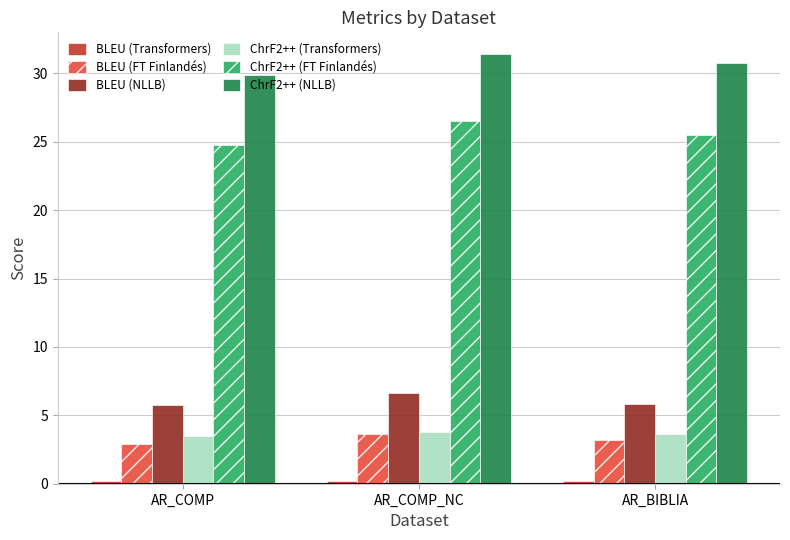

What is the label of the 2nd bar from the right?

AR_COMP_NC